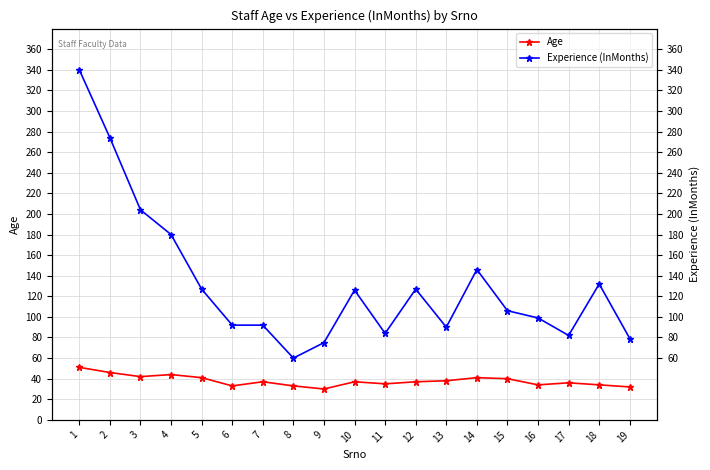

What is the difference between the Age values at 14 and 13?

3